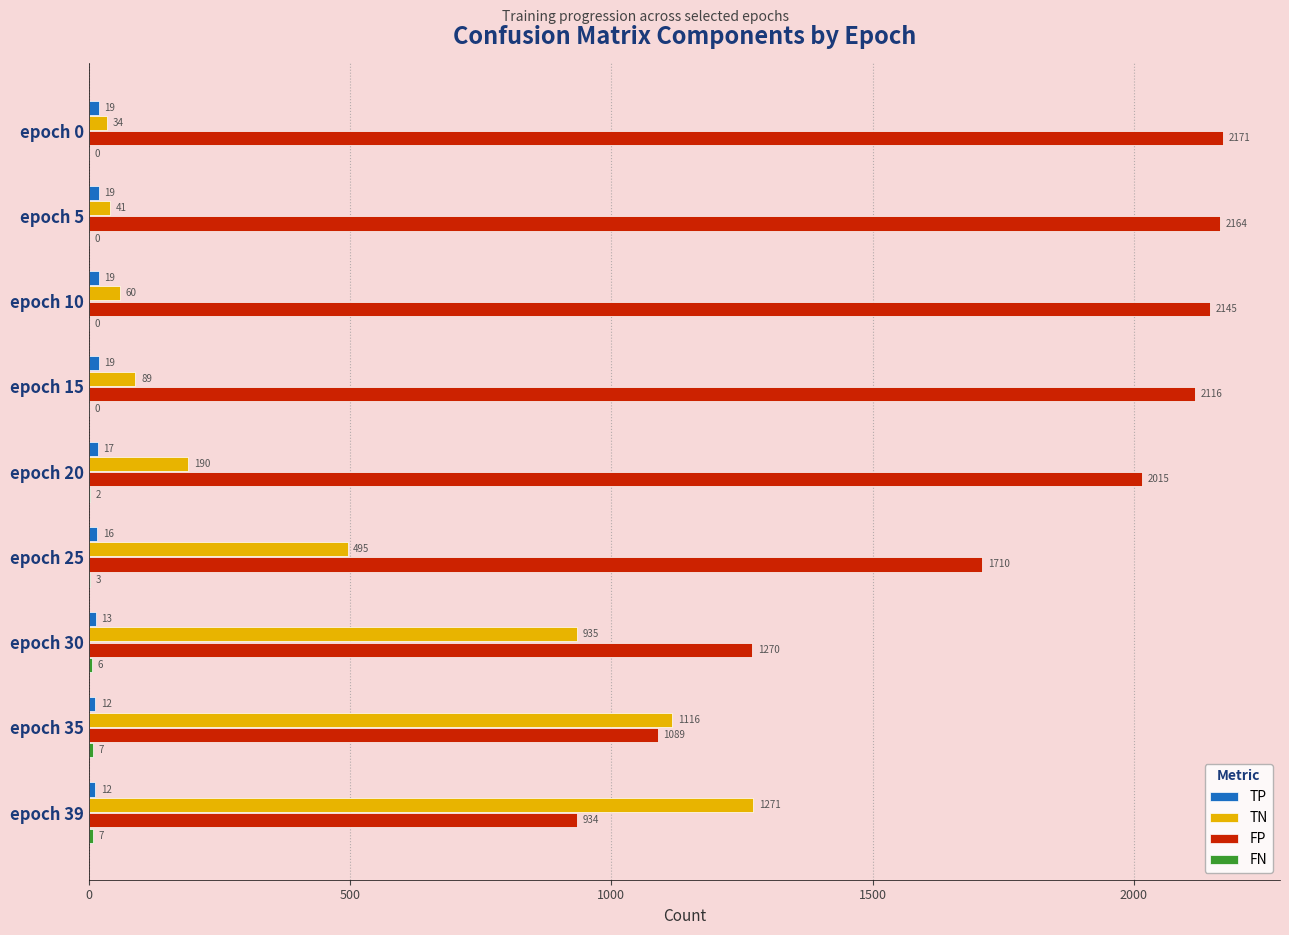

Which series has the largest total across all categories?

FP